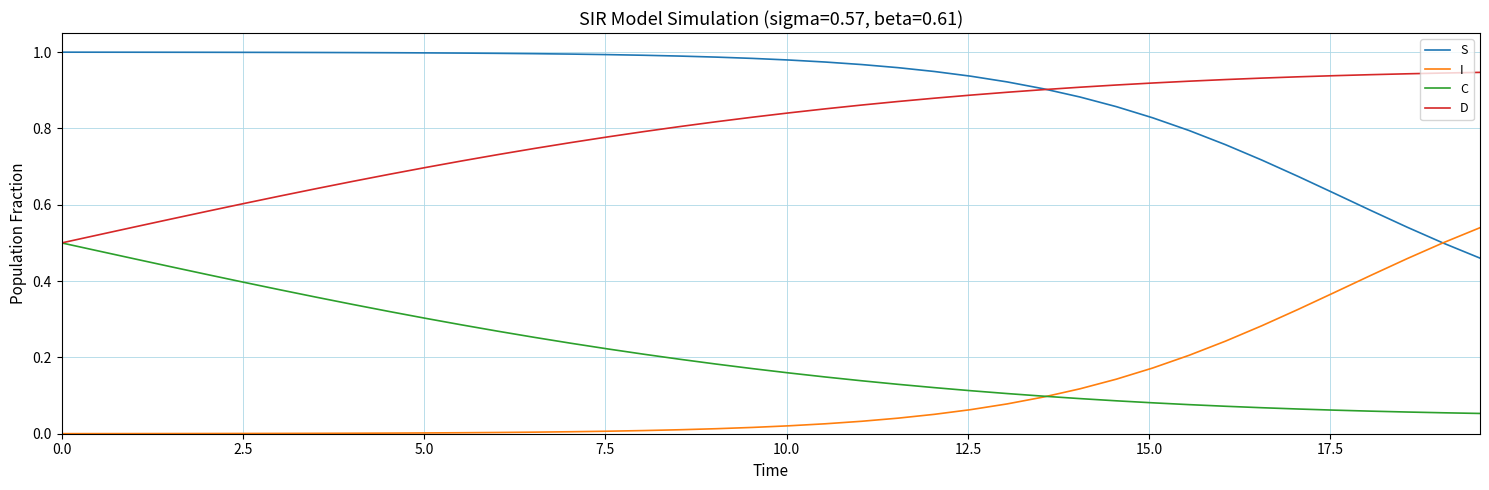

True or false: C and S intersect in this chart.

False